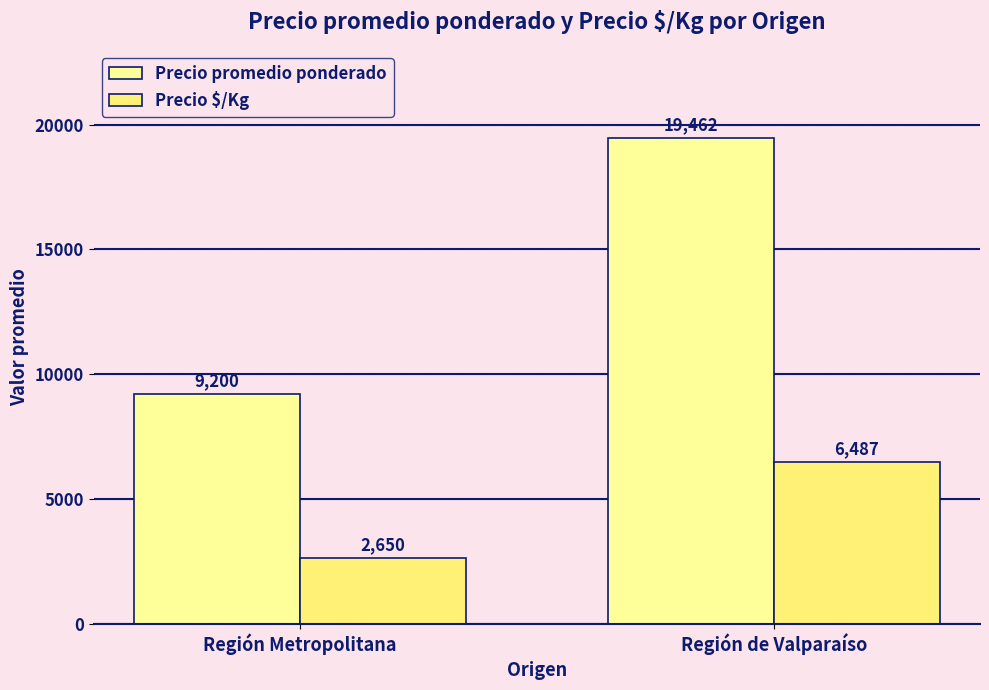

Reading right to left, what are all the values shown in this chart?

Precio promedio ponderado: Región de Valparaíso=19462	Región Metropolitana=9200
Precio $/Kg: Región de Valparaíso=6487	Región Metropolitana=2650